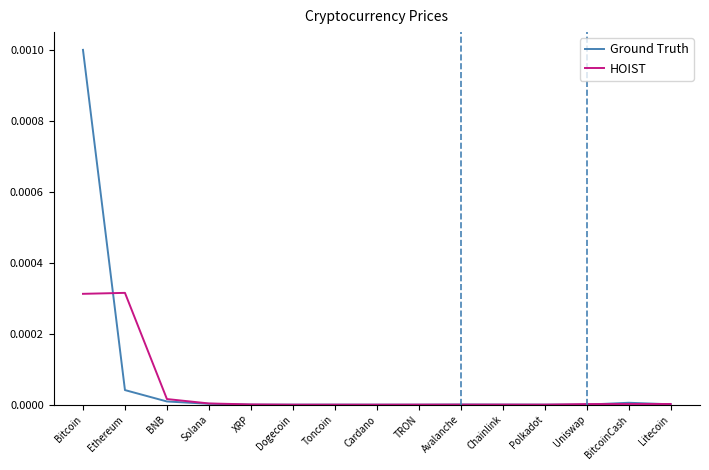

The Ground Truth series shows 0.0 at Solana. True or false?

True